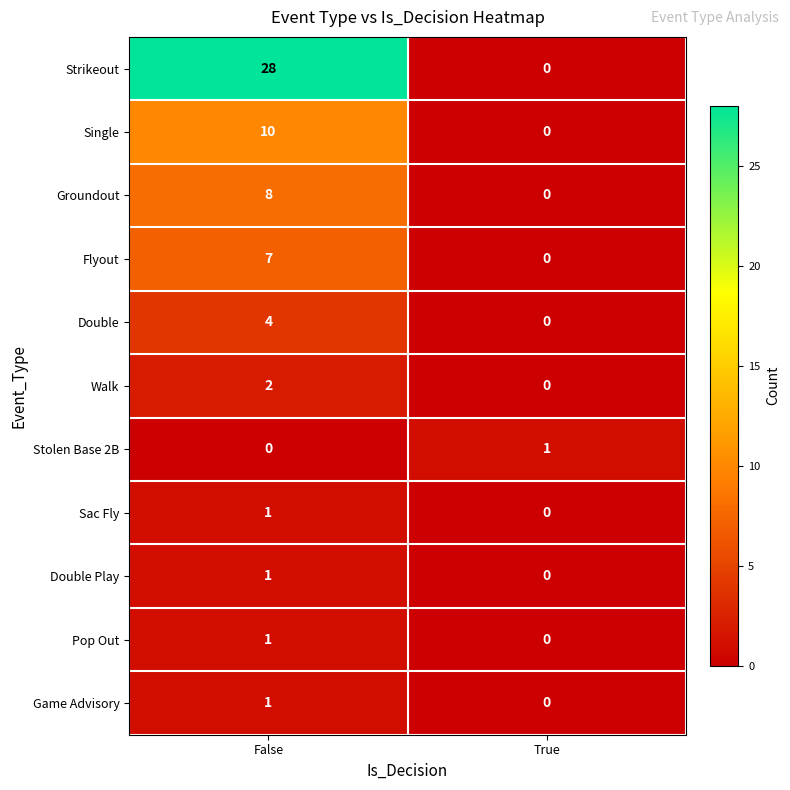

Reading left to right, list all the values displayed in this chart.

Strikeout: False=28	True=0
Single: False=10	True=0
Groundout: False=8	True=0
Flyout: False=7	True=0
Double: False=4	True=0
Walk: False=2	True=0
Stolen Base 2B: False=0	True=1
Sac Fly: False=1	True=0
Double Play: False=1	True=0
Pop Out: False=1	True=0
Game Advisory: False=1	True=0